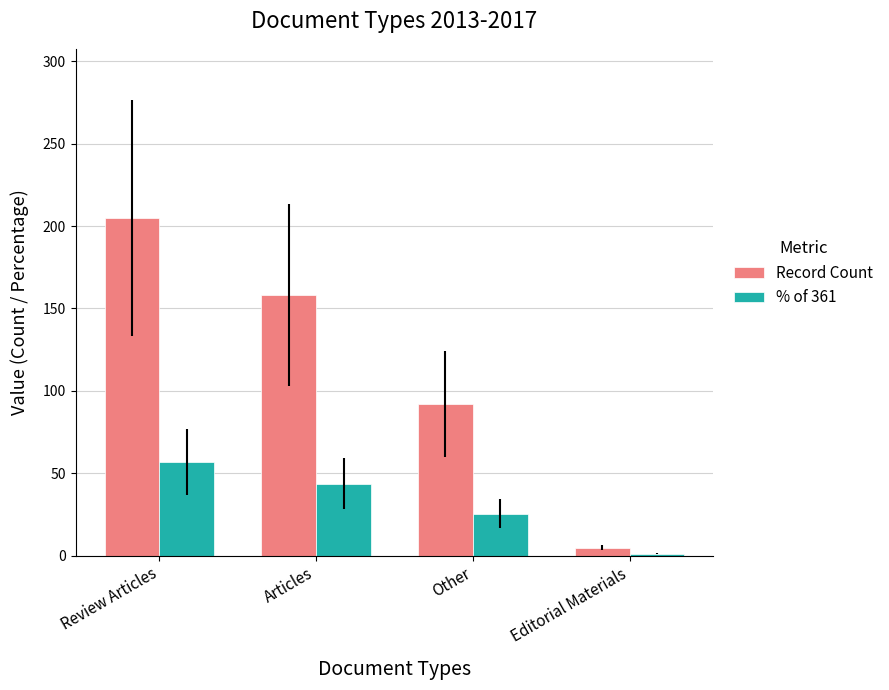

Between Articles and Editorial Materials, which series saw the biggest shift?

Record Count